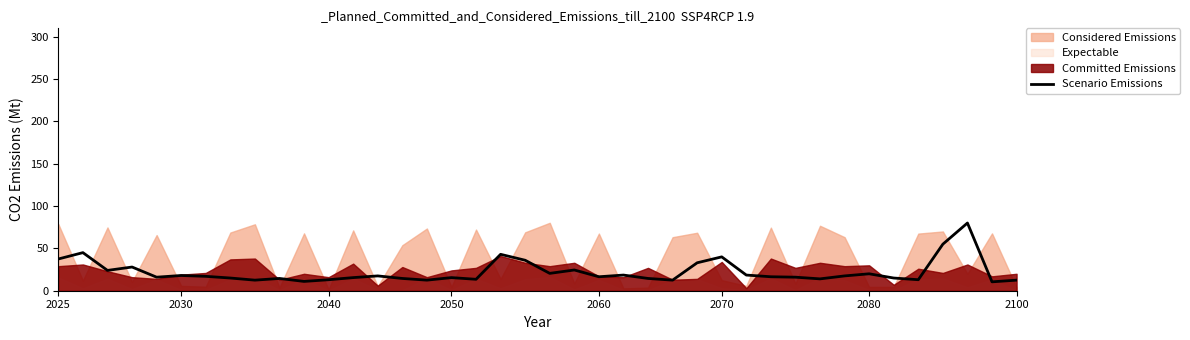

How many lines are shown in the chart?

1